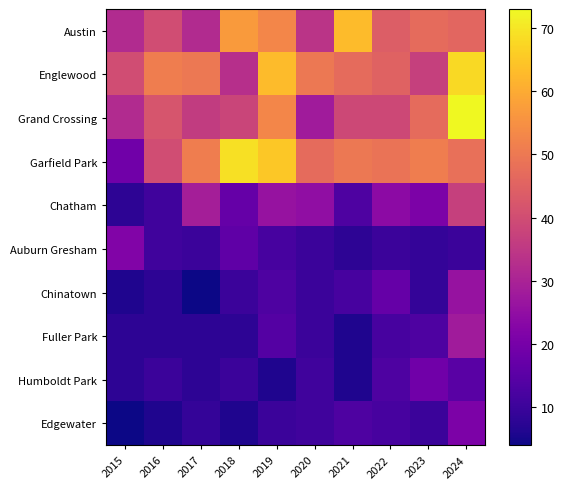

Reading right to left, what are all the values shown in this chart?

Austin: 2024=46	2023=47	2022=44	2021=63	2020=34	2019=53	2018=57	2017=32	2016=40	2015=32
Englewood: 2024=68	2023=37	2022=45	2021=47	2020=50	2019=63	2018=33	2017=50	2016=51	2015=40
Grand Crossing: 2024=73	2023=47	2022=39	2021=39	2020=28	2019=53	2018=38	2017=36	2016=42	2015=32
Garfield Park: 2024=48	2023=51	2022=49	2021=50	2020=47	2019=65	2018=69	2017=51	2016=40	2015=19
Chatham: 2024=37	2023=21	2022=24	2021=13	2020=25	2019=26	2018=17	2017=29	2016=11	2015=8
Auburn Gresham: 2024=10	2023=9	2022=10	2021=8	2020=10	2019=12	2018=16	2017=10	2016=11	2015=22
Chinatown: 2024=26	2023=9	2022=17	2021=12	2020=10	2019=13	2018=10	2017=4	2016=8	2015=6
Fuller Park: 2024=28	2023=13	2022=12	2021=6	2020=10	2019=14	2018=8	2017=8	2016=8	2015=8
Humboldt Park: 2024=15	2023=19	2022=13	2021=6	2020=11	2019=6	2018=10	2017=8	2016=10	2015=8
Edgewater: 2024=21	2023=10	2022=12	2021=13	2020=11	2019=10	2018=6	2017=9	2016=6	2015=4